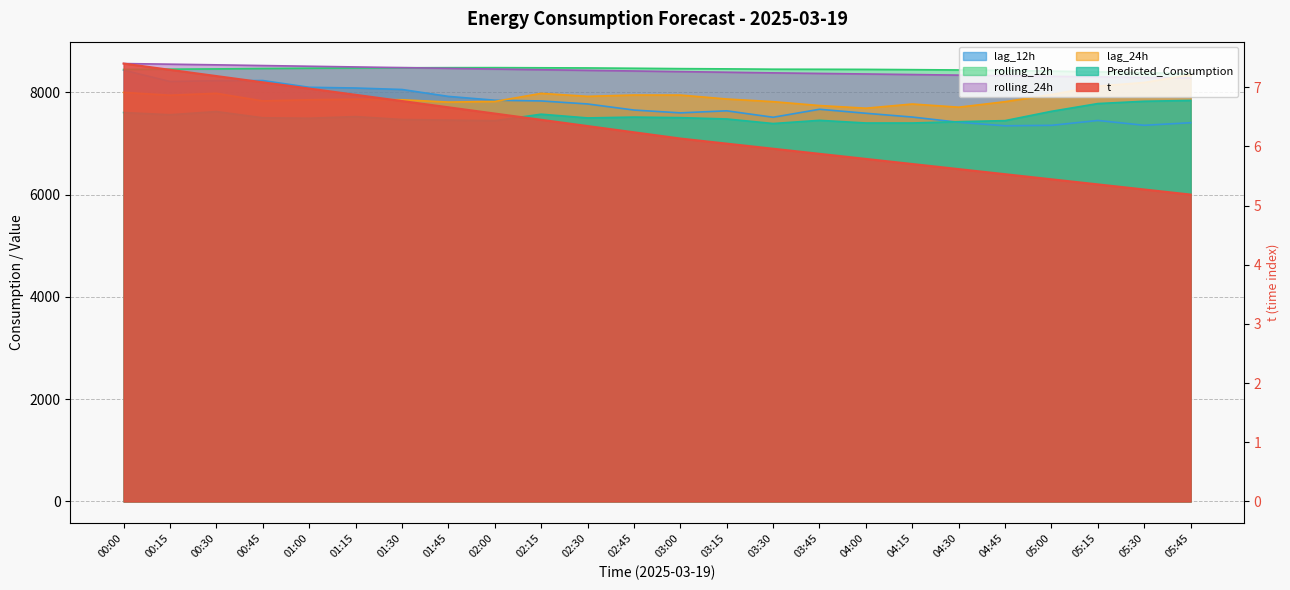

Between 00:45 and 02:15, which is larger?

00:45